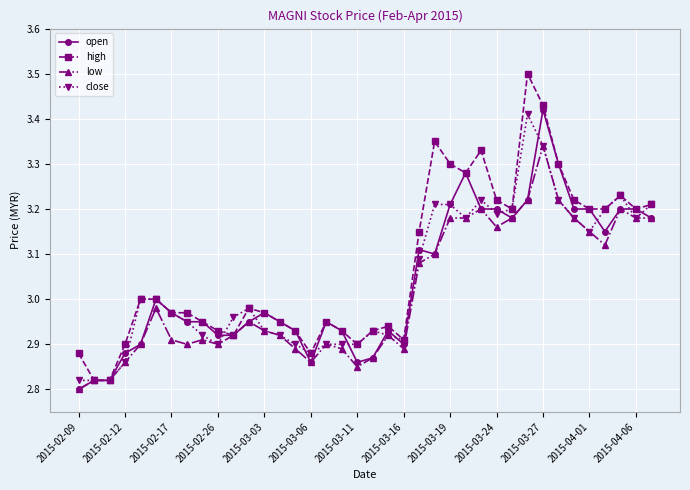

Does the chart have visible grid lines?

Yes